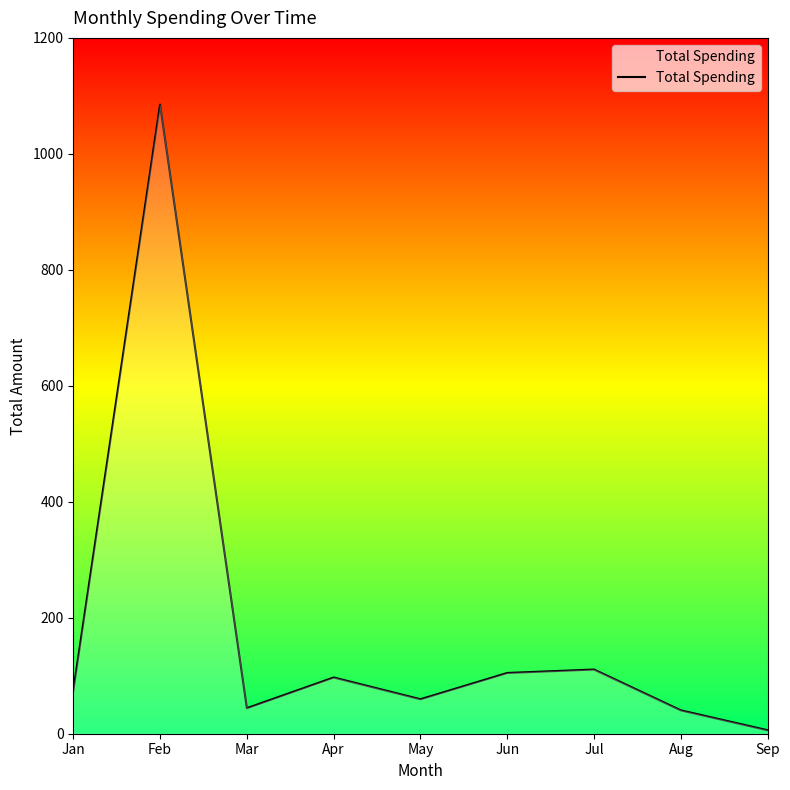

At which label does the data first exceed 74?

Jan